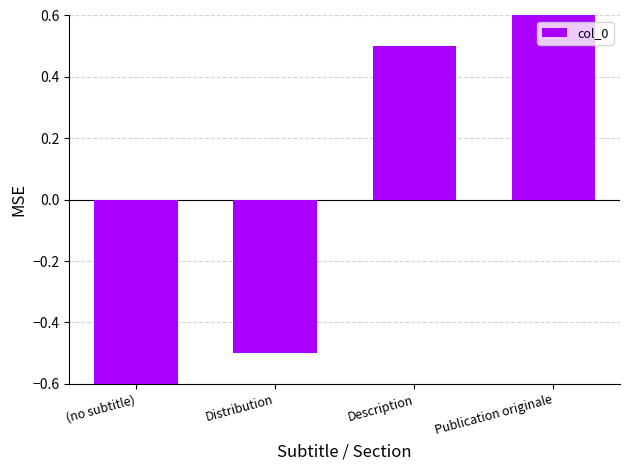

Rank the categories by value from highest to lowest.

Publication originale, Description, Distribution, (no subtitle)